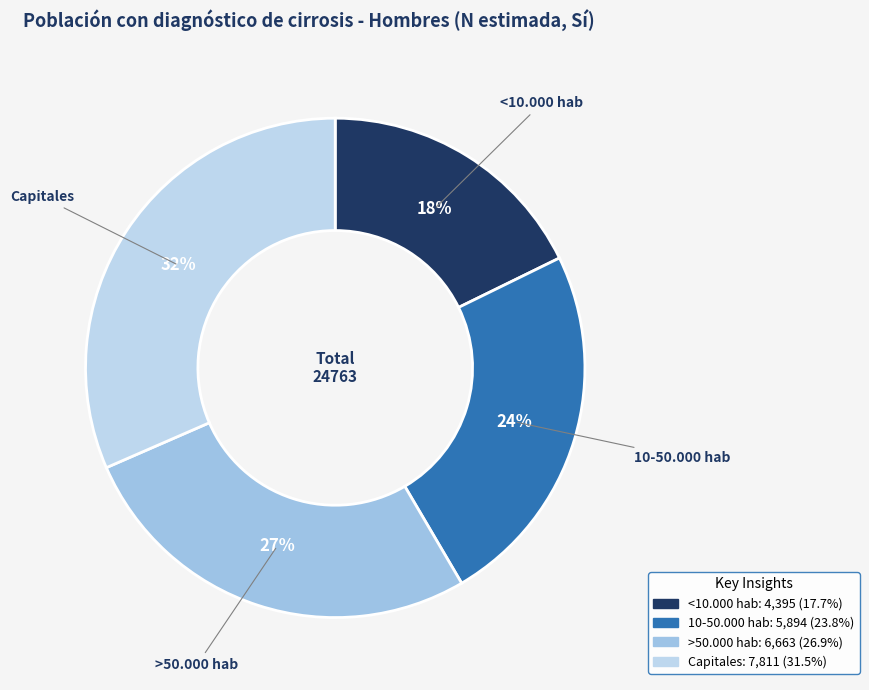

Count the number of slices in the pie.

4